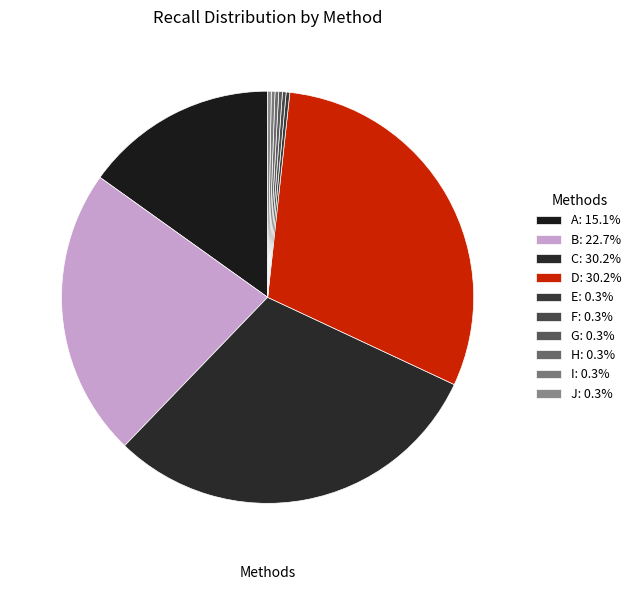

Which category has the biggest portion of the pie?

C